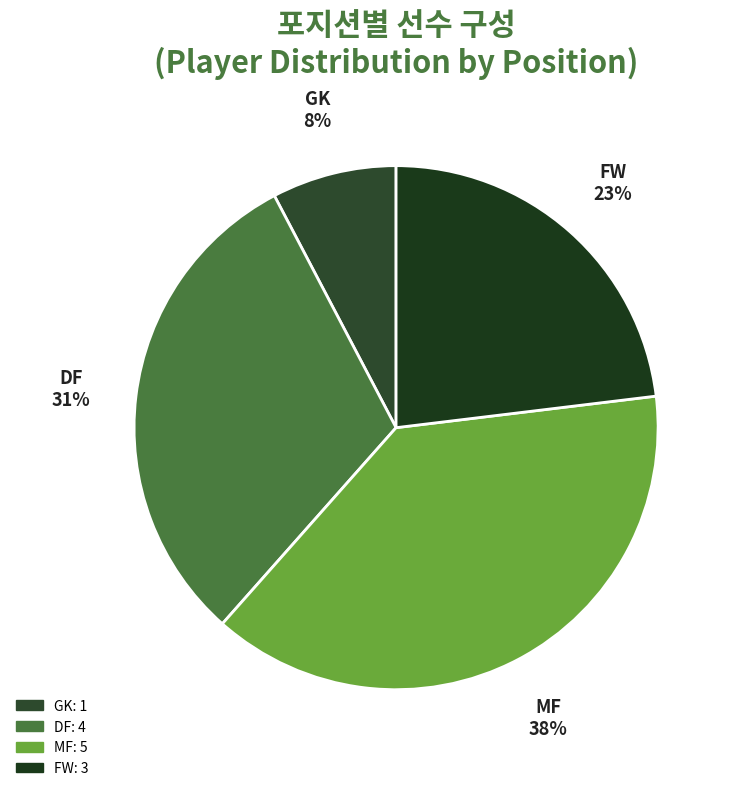

What percentage is the MF slice, to the nearest percent?

38%